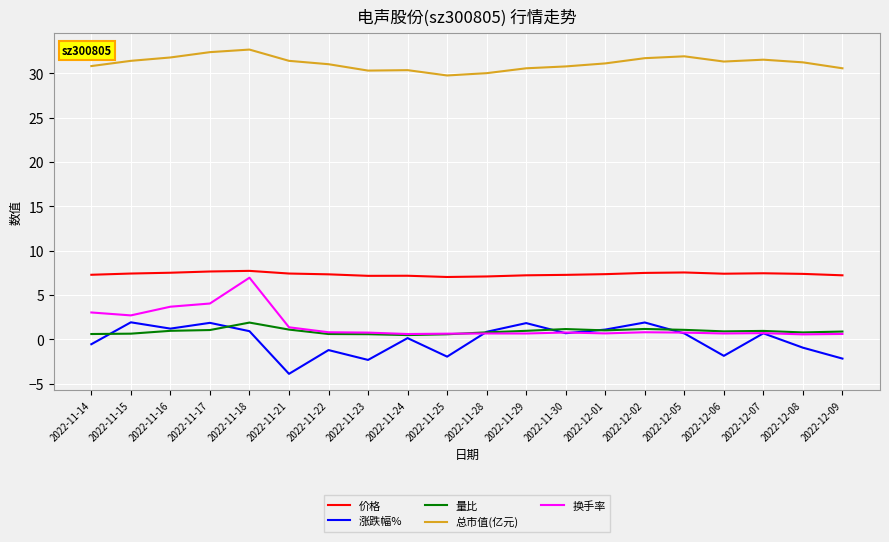

The 价格 series shows 7.2 at 2022-11-24. True or false?

True